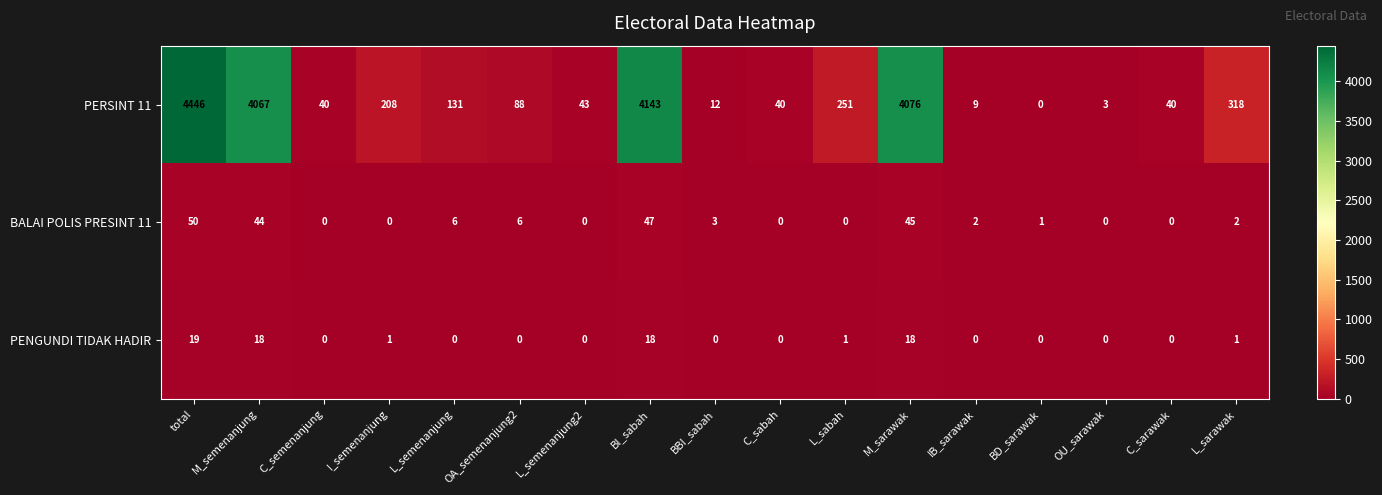

What is the maximum value shown in the chart?

4446